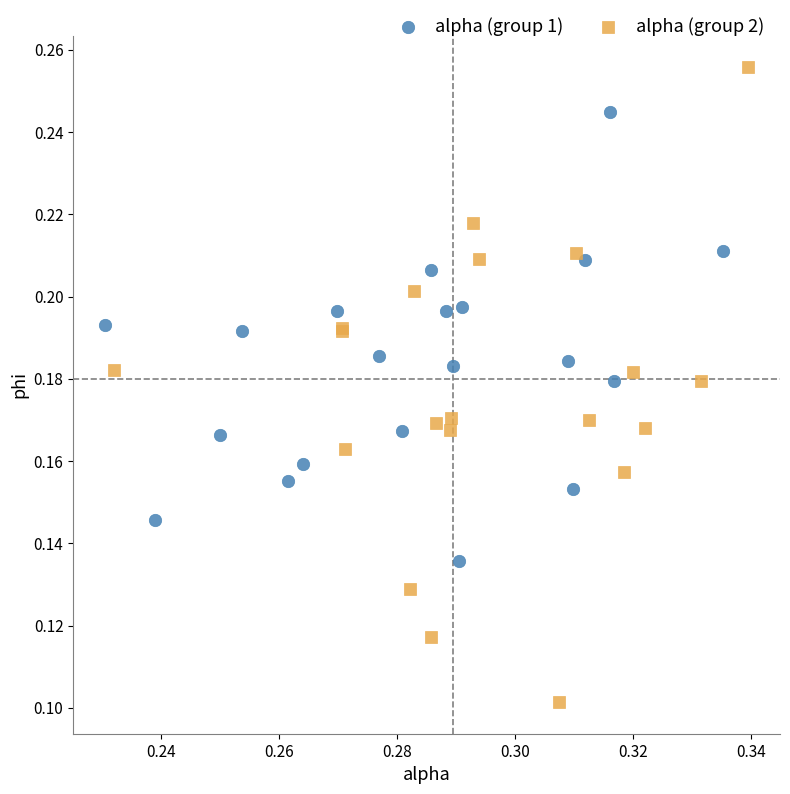

Which series has the largest Y range (max minus min)?

alpha (group 2)